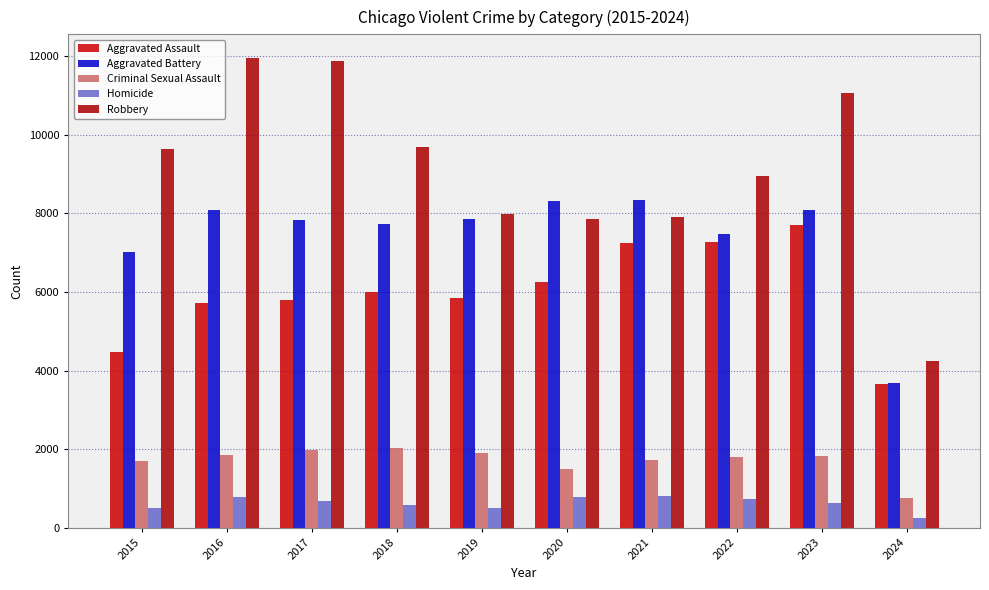

What is the spread (max minus min) of values at 2015?

9142